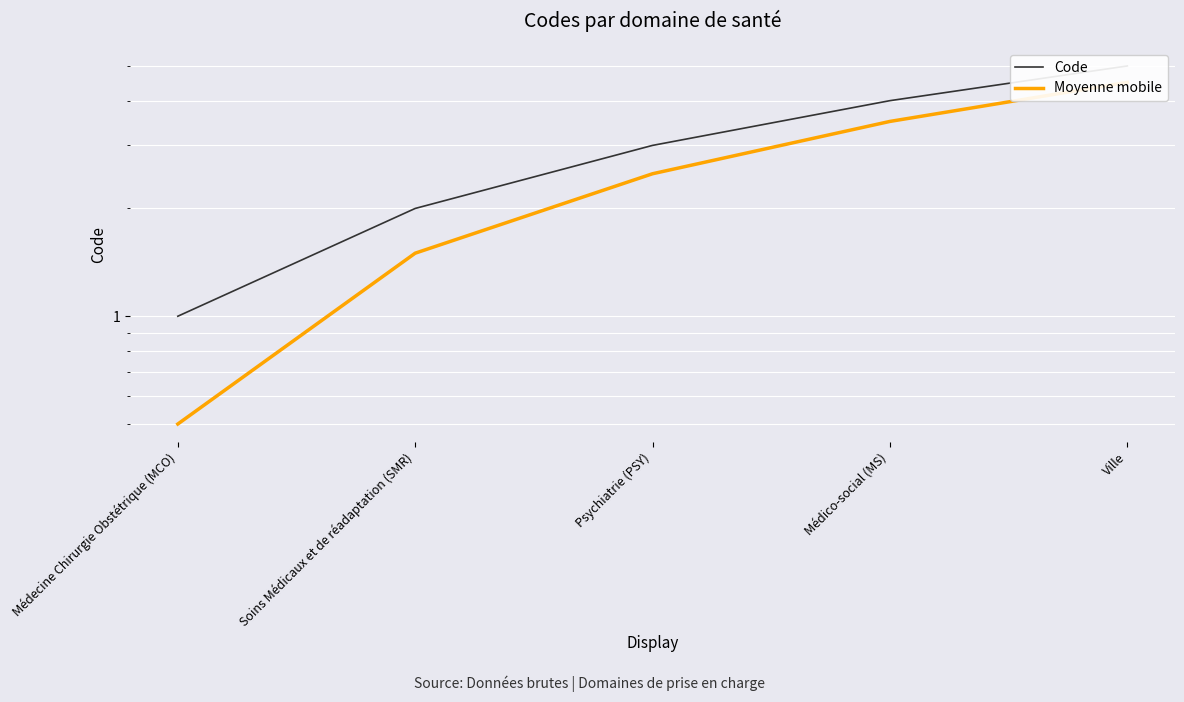

What is the maximum value for Code?

5.0